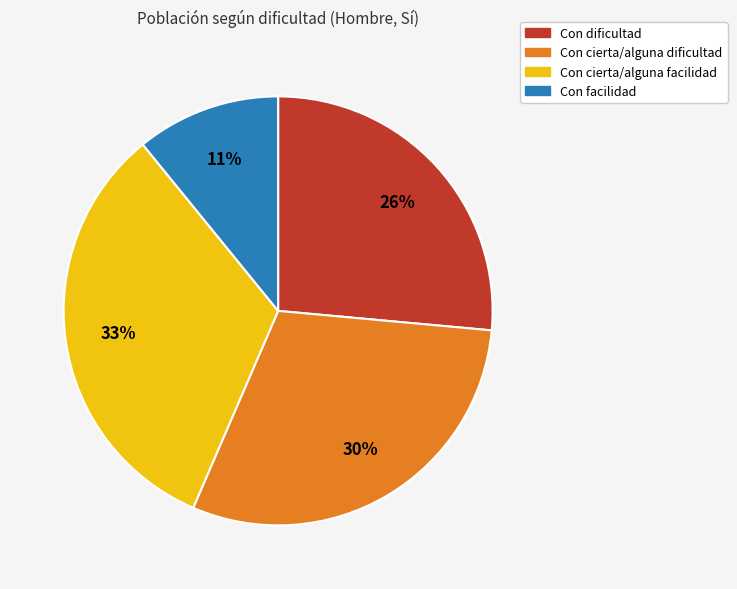

To the nearest percent, what is the average slice percentage?

25%